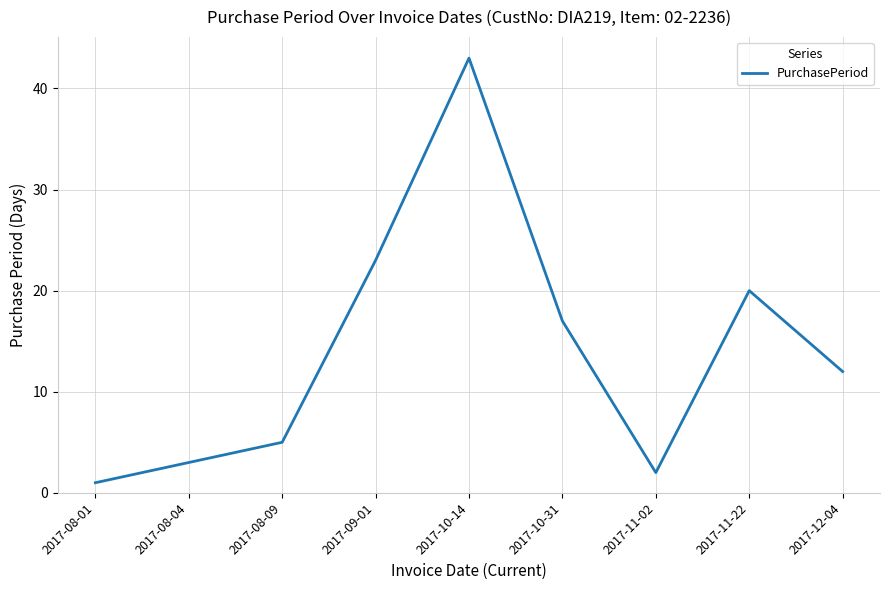

What position from the left is 2017-11-22?

8